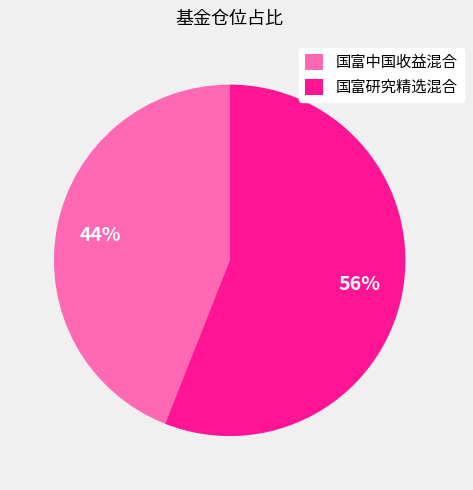

What percentage is the 国富中国收益混合 slice, to the nearest percent?

44%